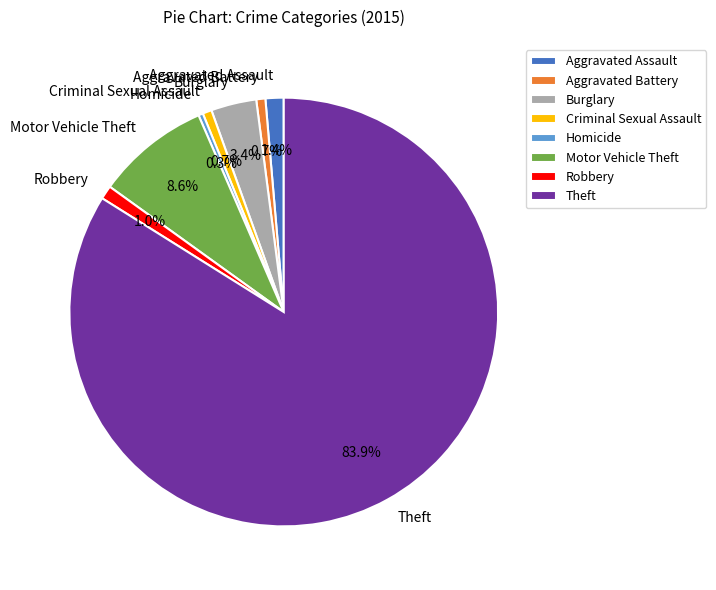

Which slice is the largest?

Theft